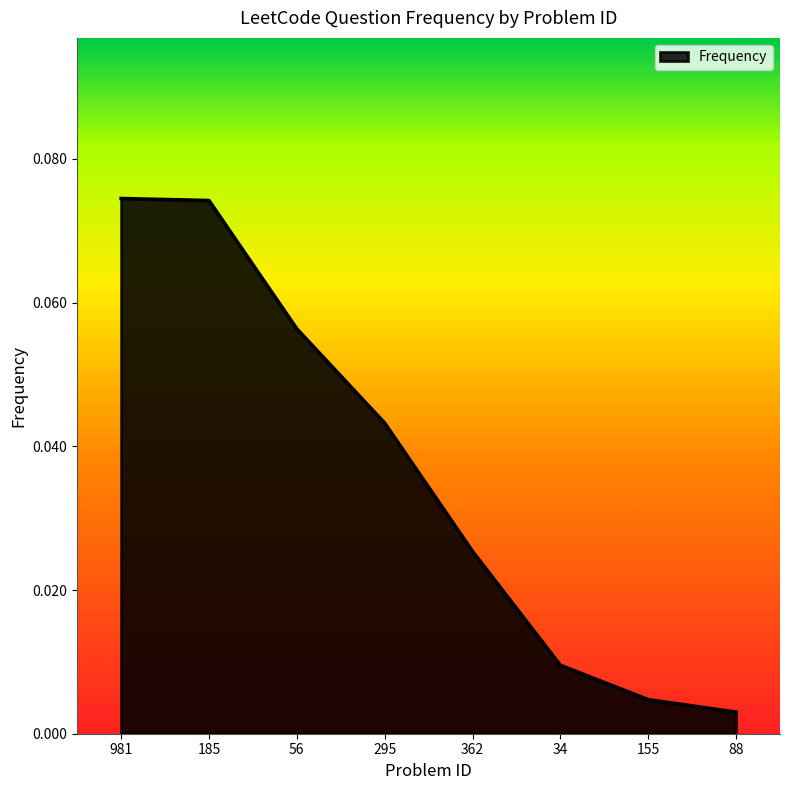

What is the difference between the values at 185 and 88?

0.1